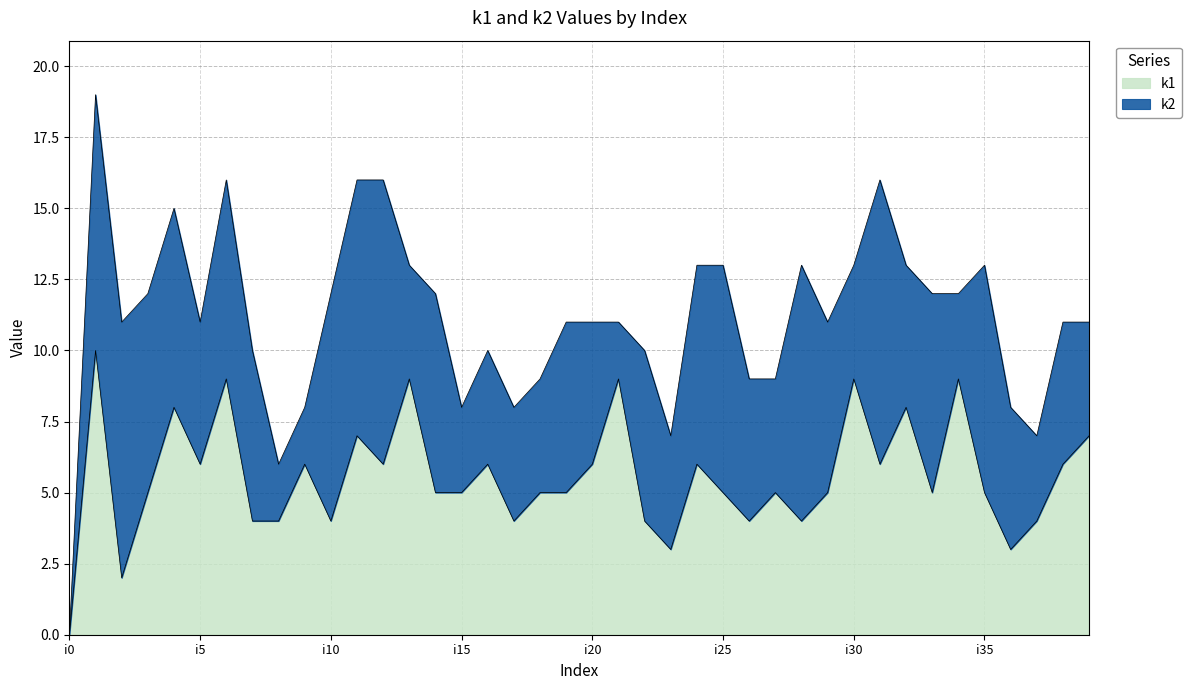

Where does the data first go above 5?

i1